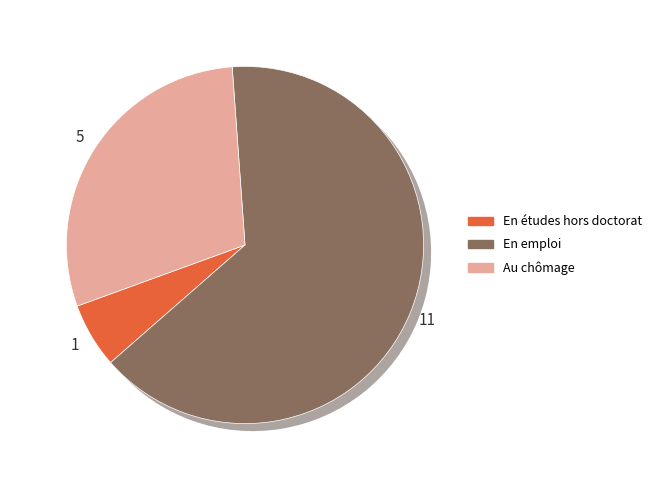

True or false: 1.4 Spring Steel Gr 3 - DH accounts for 16% of the total.

False